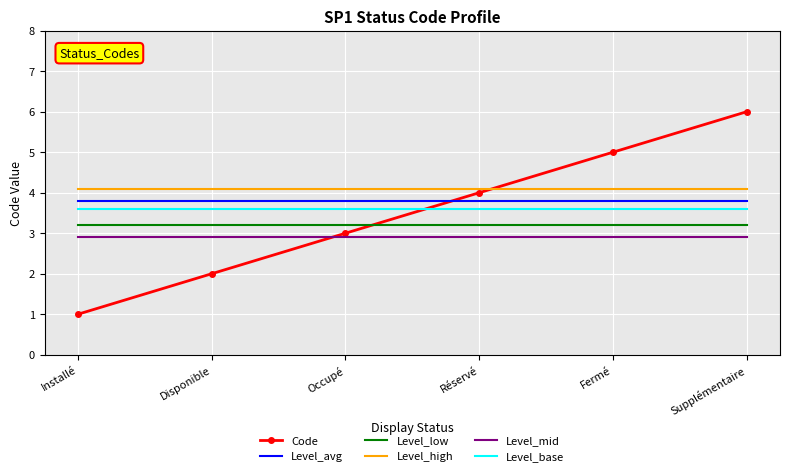

Which series has the largest range (max minus min)?

Code